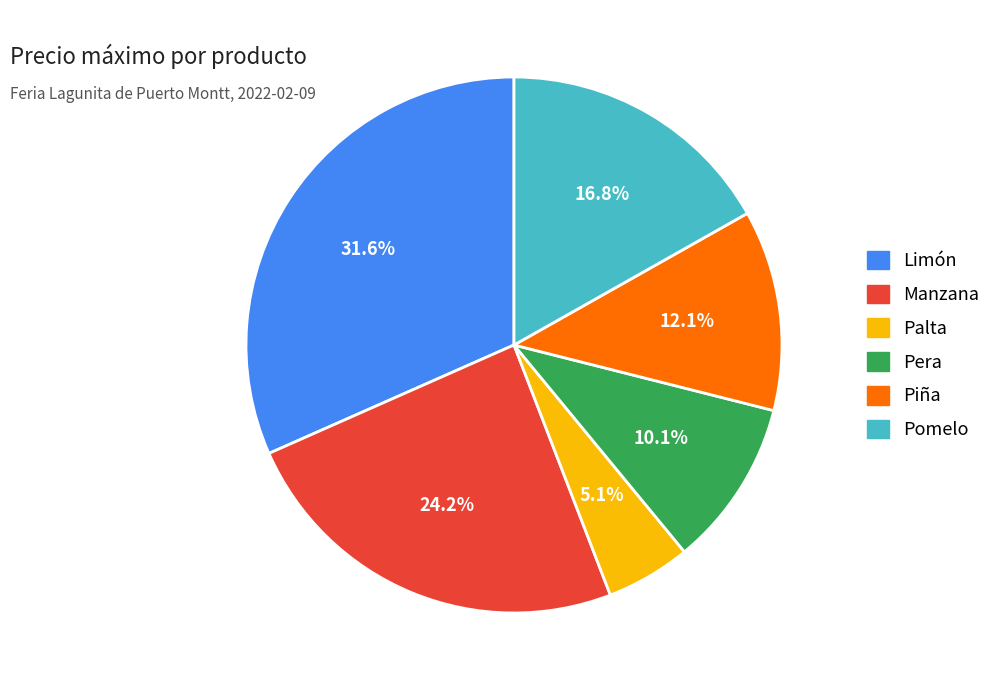

Does Manzana account for over 50% of the chart?

No